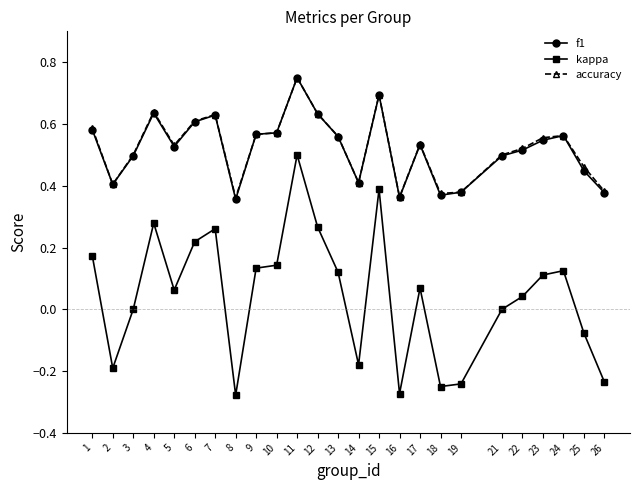

At which category does accuracy reach its first local valley?

2